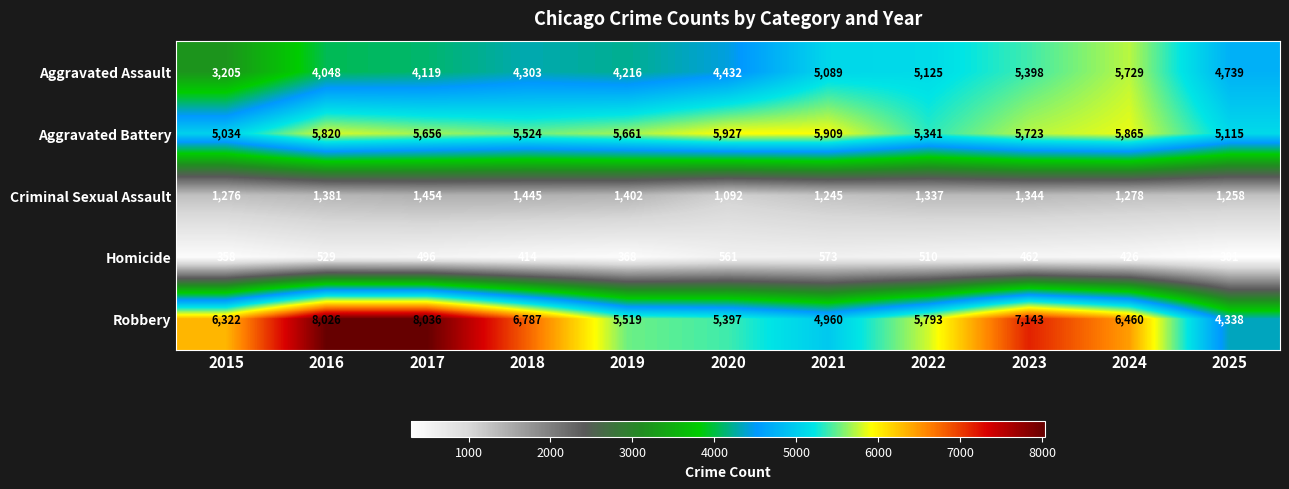

At which label is Aggravated Assault closest to 4467?

2020